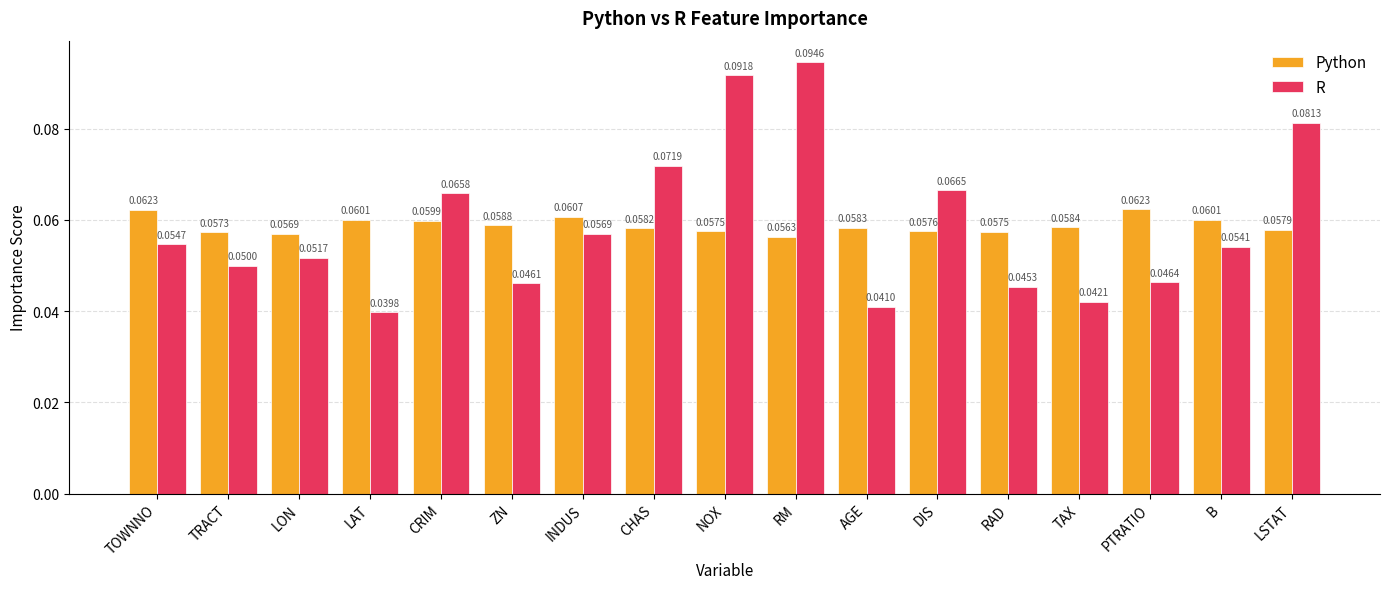

Is the value of R at INDUS greater than the value of Python at ZN?

No